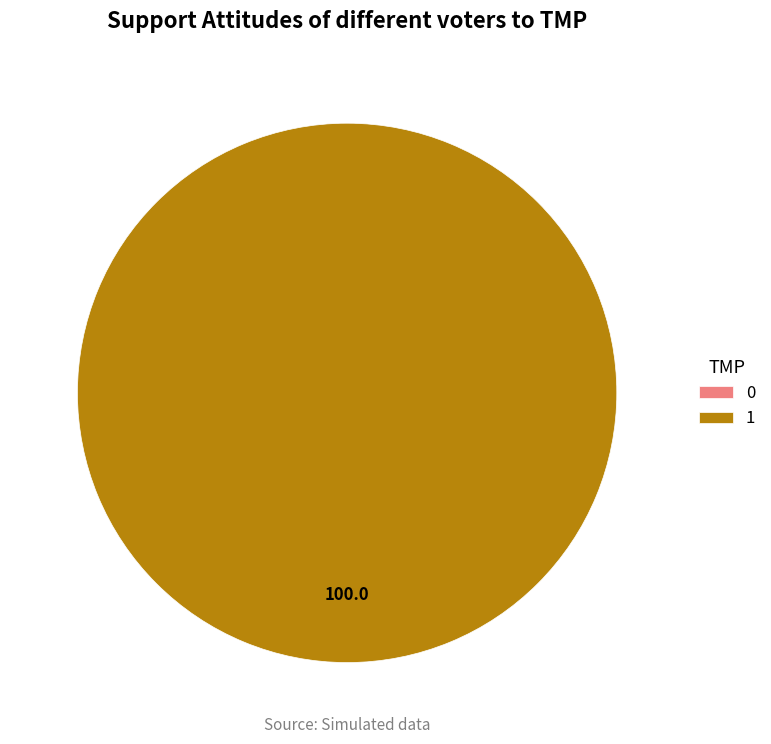

Rank the categories by value from lowest to highest.

0, 1